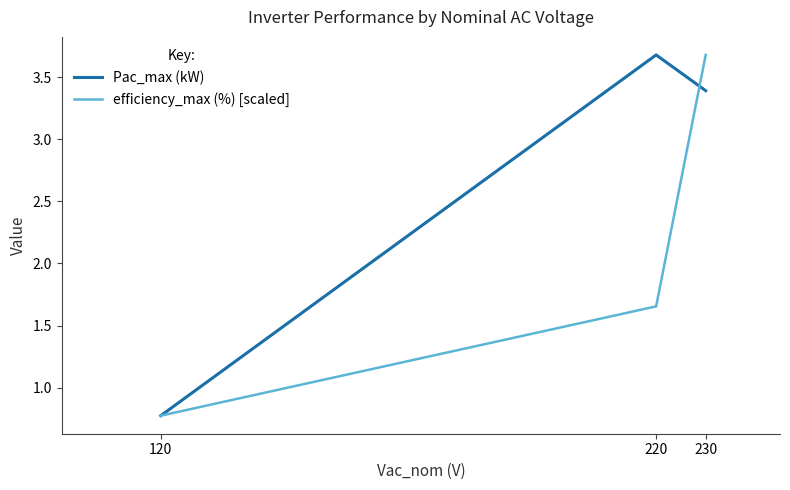

The Pac_max (kW) series shows 2.3 at 220. True or false?

False